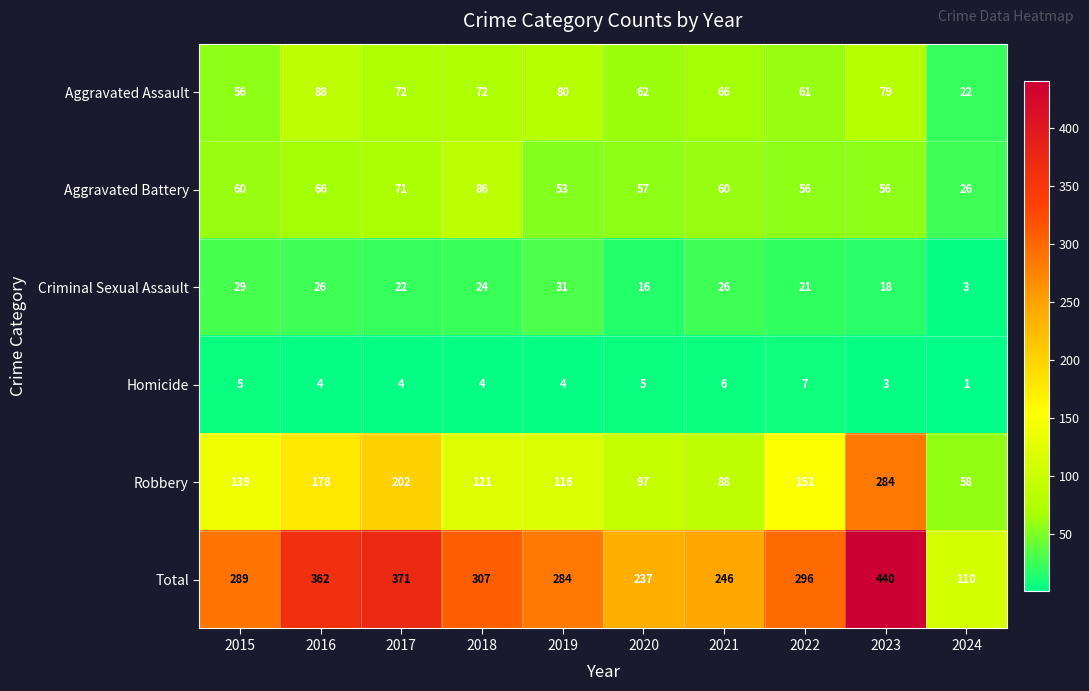

Rank the series by their maximum value, from highest to lowest.

Total, Robbery, Aggravated Assault, Aggravated Battery, Criminal Sexual Assault, Homicide